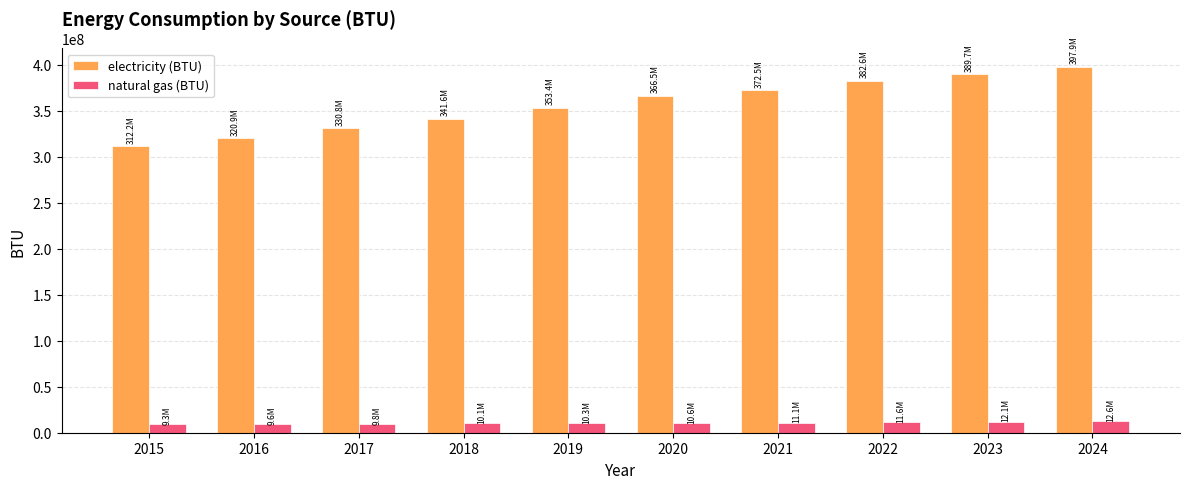

What is the minimum value for electricity (BTU)?

312241297.6